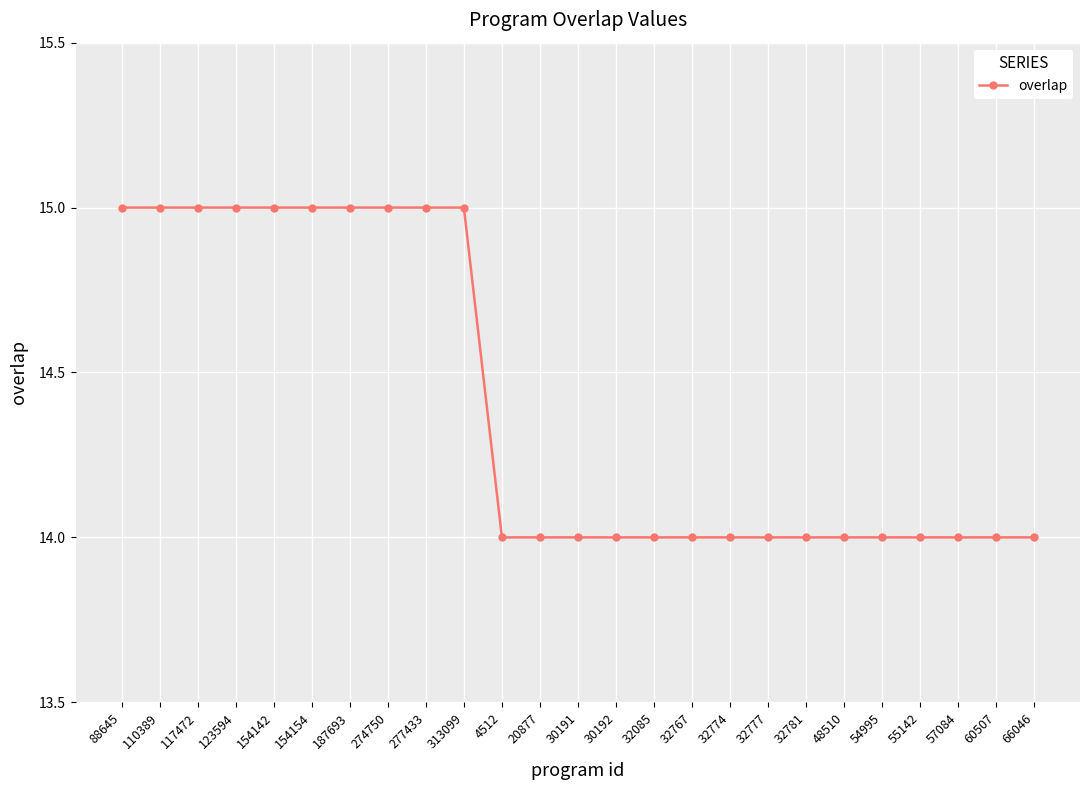

Count the number of data series in this chart.

1